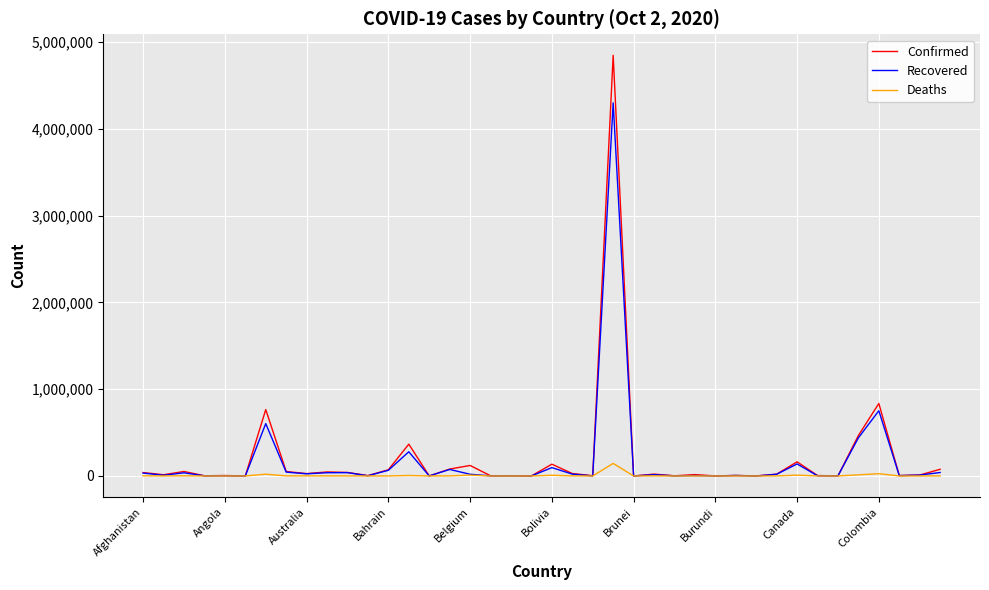

Which series has the largest range (max minus min)?

Confirmed